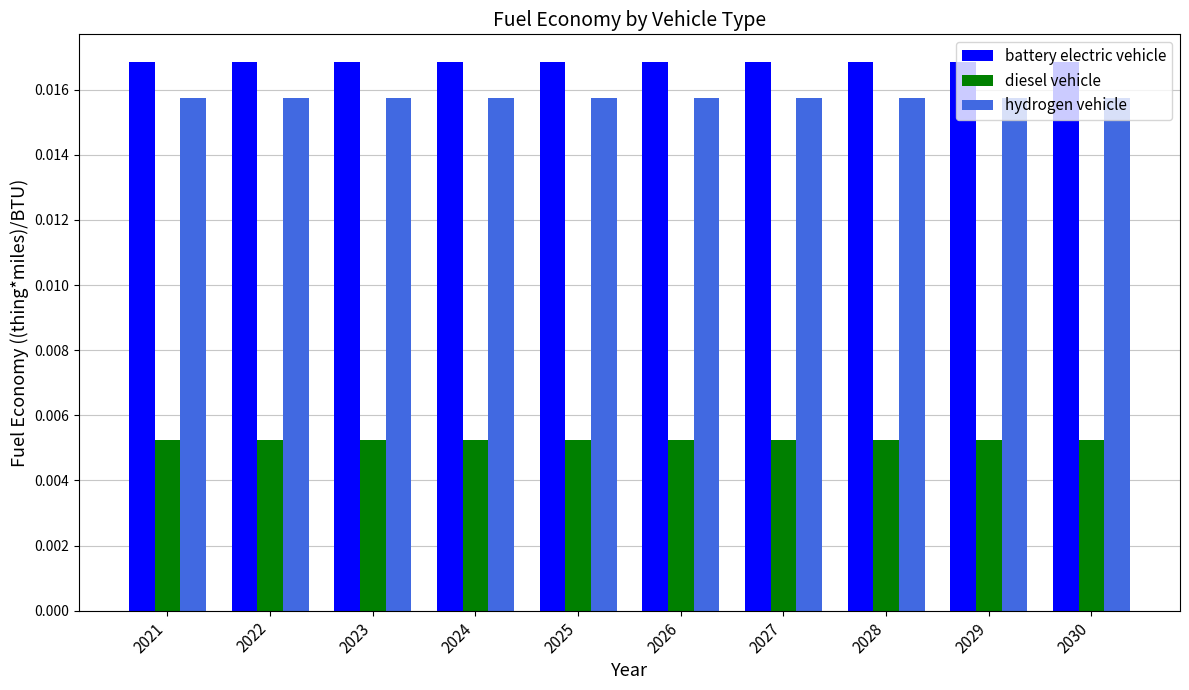

Rank the series by their maximum value, from lowest to highest.

diesel vehicle, hydrogen vehicle, battery electric vehicle